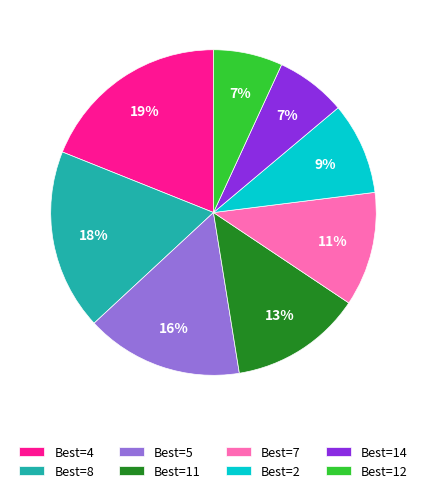

What is the largest slice in the pie chart?

Best=4